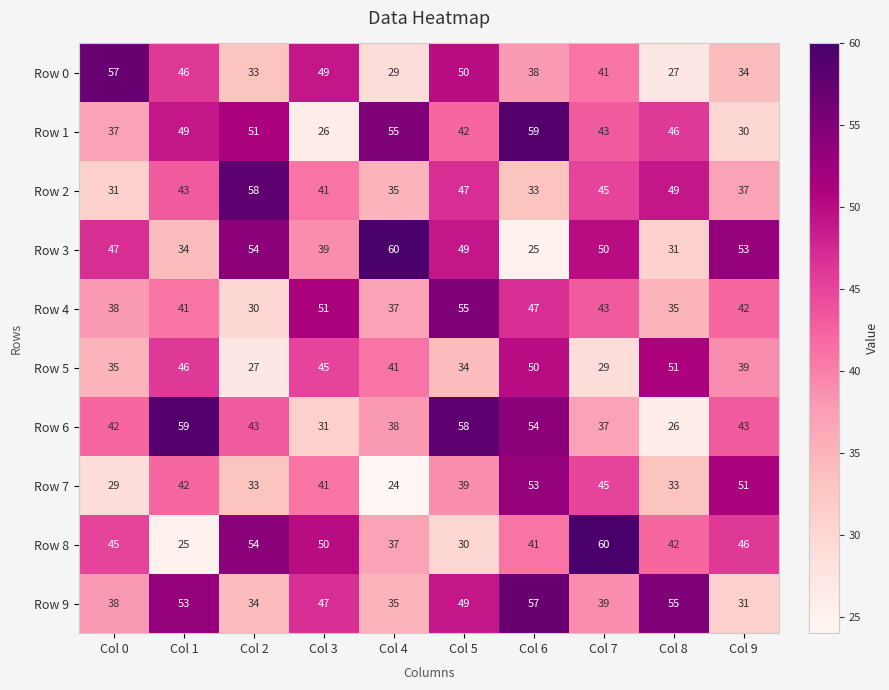

At which label does Row 3 first exceed 49?

Col 2